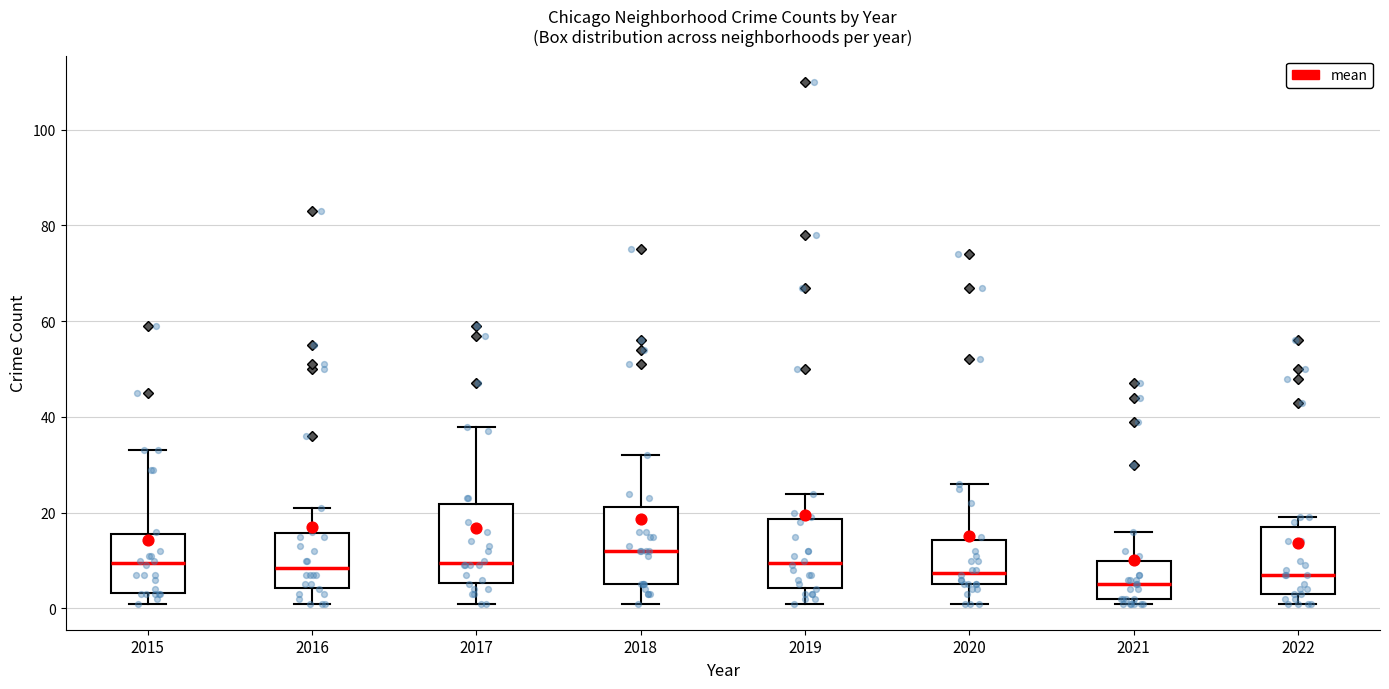

Which box has the lowest median line?

2021